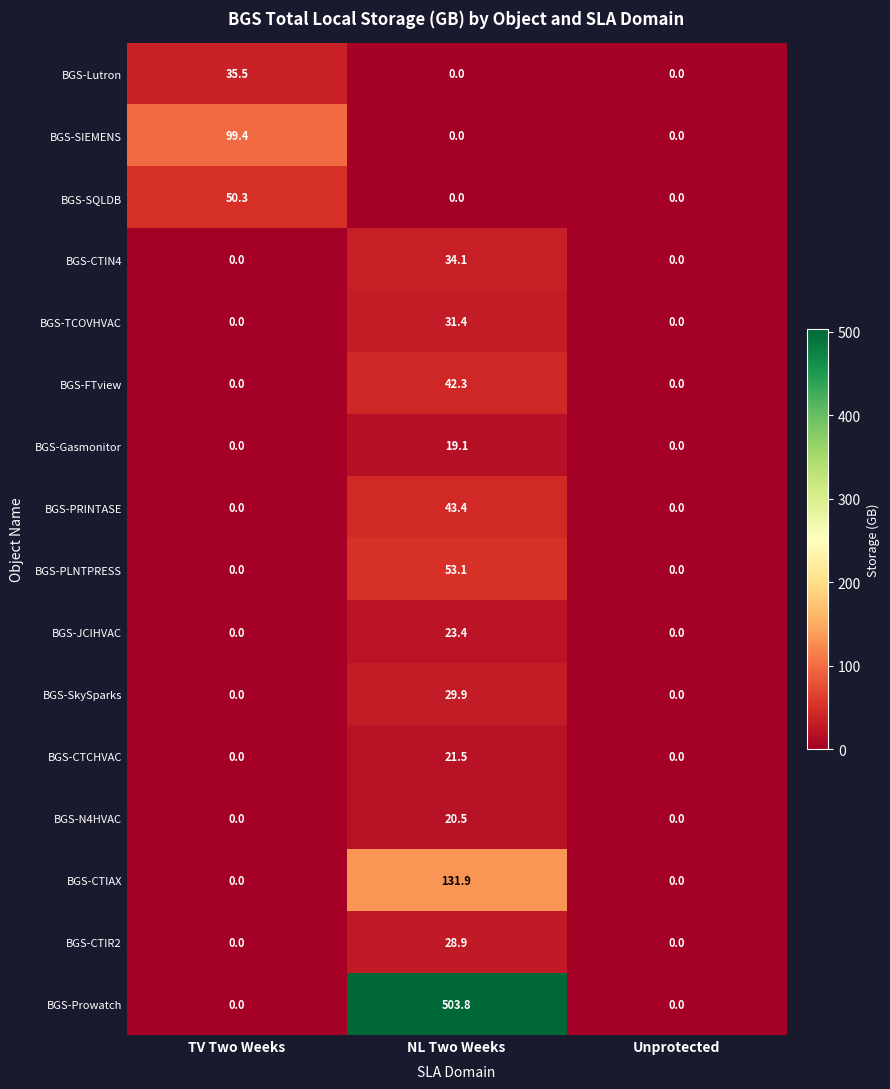

What is the total value across all series at NL Two Weeks?

983.3